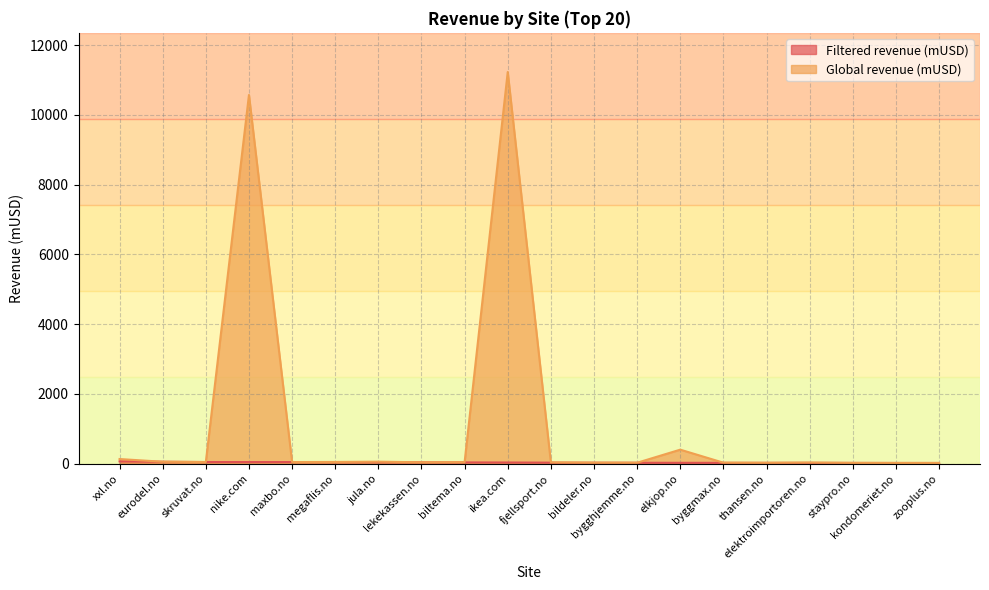

List the labels in order of Filtered revenue (mUSD) value, smallest first.

zooplus.no, kondomeriet.no, staypro.no, elektroimportoren.no, thansen.no, byggmax.no, elkjop.no, bygghjemme.no, bildeler.no, fjellsport.no, ikea.com, biltema.no, lekekassen.no, jula.no, megaflis.no, nike.com, maxbo.no, skruvat.no, eurodel.no, xxl.no